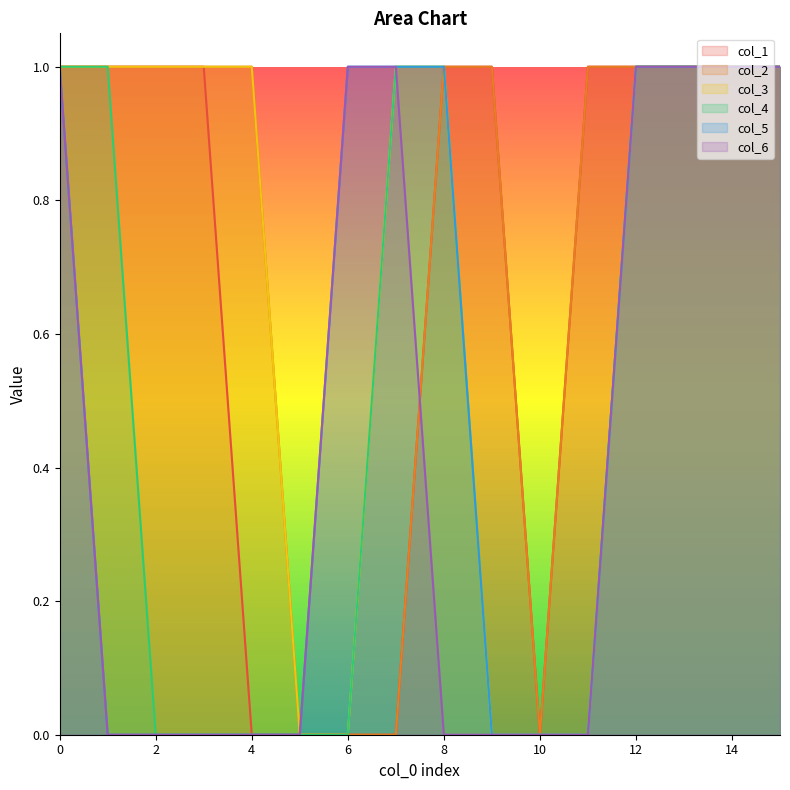

Reading left to right, transcribe all the data shown in this chart.

col_1: 0=1	1=1	2=1	3=1	4=0	5=0	6=0	7=0	8=1	9=1	10=0	11=1	12=1	13=1	14=1	15=1
col_2: 0=1	1=1	2=1	3=1	4=1	5=0	6=0	7=0	8=1	9=1	10=0	11=1	12=1	13=1	14=1	15=1
col_3: 0=1	1=1	2=1	3=1	4=1	5=0	6=0	7=1	8=1	9=0	10=0	11=0	12=1	13=1	14=1	15=1
col_4: 0=1	1=1	2=0	3=0	4=0	5=0	6=0	7=1	8=1	9=0	10=0	11=0	12=1	13=1	14=1	15=1
col_5: 0=1	1=0	2=0	3=0	4=0	5=0	6=1	7=1	8=1	9=0	10=0	11=0	12=1	13=1	14=1	15=1
col_6: 0=1	1=0	2=0	3=0	4=0	5=0	6=1	7=1	8=0	9=0	10=0	11=0	12=1	13=1	14=1	15=1